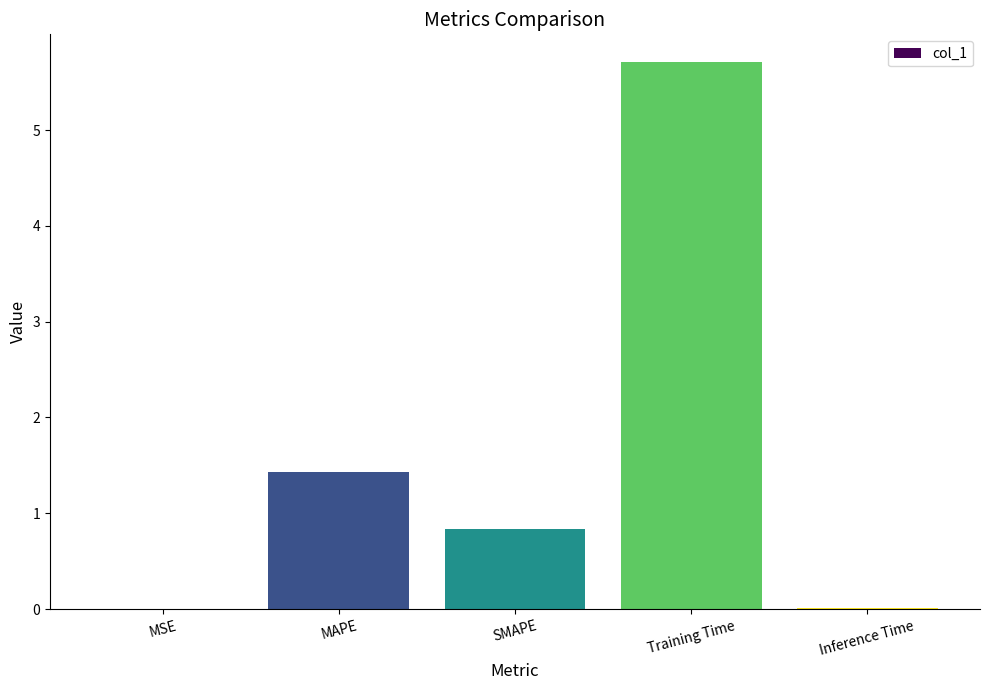

At which label is the value closest to 2?

MAPE